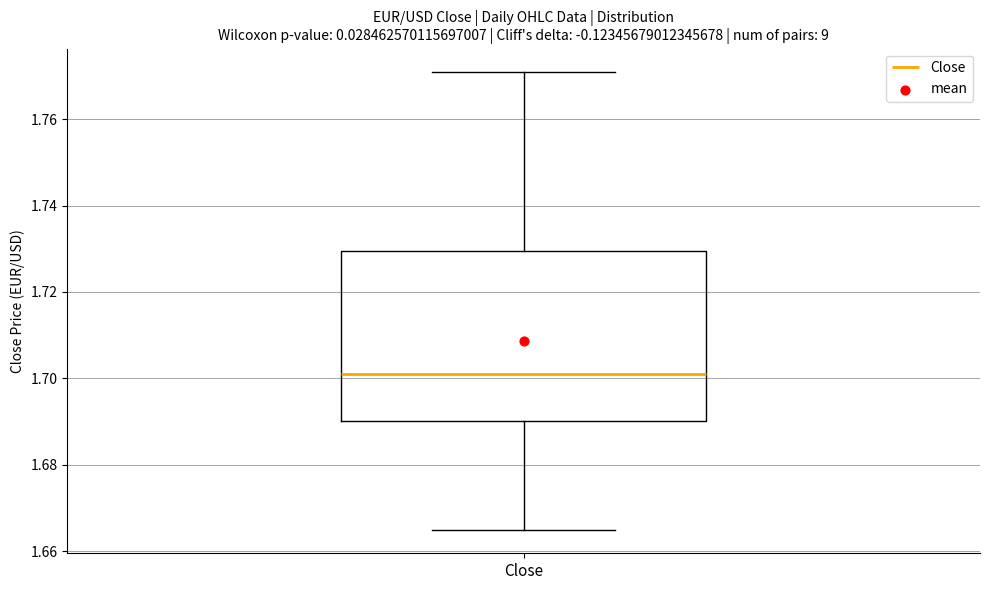

Where is the lower edge of the box for Close on the y-axis? The values are not printed on the chart, so give them approximately, as read against the axis.

1.690